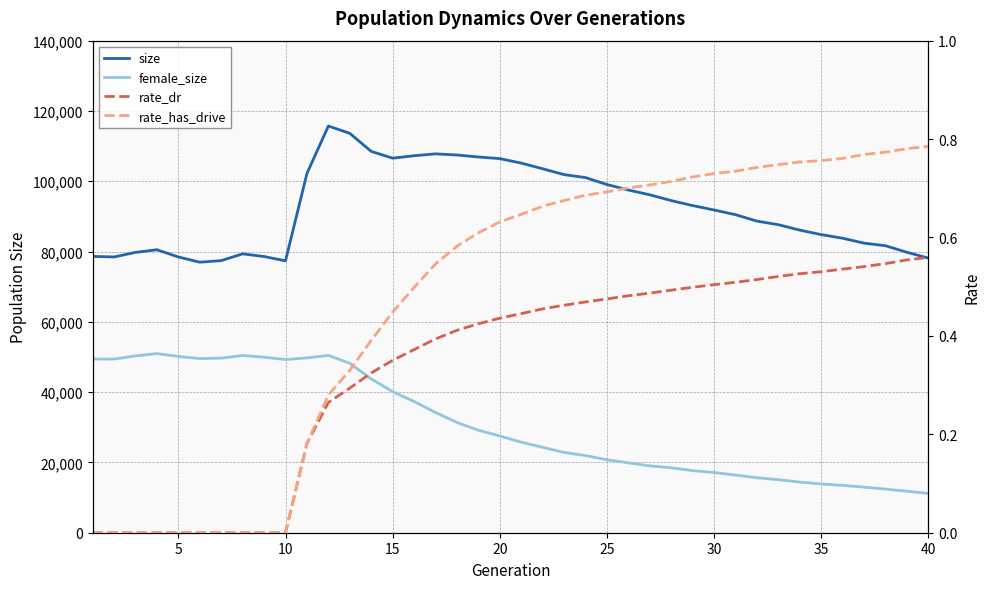

Reading left to right, transcribe all the data shown in this chart.

size: 78625.0	78458.0	79763.0	80519.0	78450.0	76968.0	77421.0	79347.0	78581.0	77358.0	102201.0	115719.0	113634.0	108497.0	106567.0	107264.0	107793.0	107468.0	106900.0	106443.0	105166.0	103558.0	101892.0	101043.0	99069.0	97505.0	96144.0	94500.0	93081.0	91824.0	90487.0	88656.0	87640.0	86096.0	84822.0	83790.0	82388.0	81653.0	79792.0	78144.0
female_size: 49432.0	49408.0	50310.0	50965.0	50159.0	49547.0	49676.0	50426.0	49942.0	49273.0	49739.0	50452.0	48192.0	43770.0	40145.0	37337.0	34213.0	31381.0	29174.0	27516.0	25755.0	24311.0	22840.0	21944.0	20760.0	19885.0	19023.0	18479.0	17667.0	17130.0	16404.0	15638.0	15087.0	14414.0	13870.0	13473.0	12971.0	12413.0	11802.0	11187.0
rate_dr: 0.0	0.0	0.0	0.0	0.0	0.0	0.0	0.0	0.0	0.0	0.2	0.3	0.3	0.3	0.4	0.4	0.4	0.4	0.4	0.4	0.4	0.5	0.5	0.5	0.5	0.5	0.5	0.5	0.5	0.5	0.5	0.5	0.5	0.5	0.5	0.5	0.5	0.5	0.6	0.6
rate_has_drive: 0.0	0.0	0.0	0.0	0.0	0.0	0.0	0.0	0.0	0.0	0.2	0.3	0.3	0.4	0.4	0.5	0.5	0.6	0.6	0.6	0.6	0.7	0.7	0.7	0.7	0.7	0.7	0.7	0.7	0.7	0.7	0.7	0.7	0.8	0.8	0.8	0.8	0.8	0.8	0.8